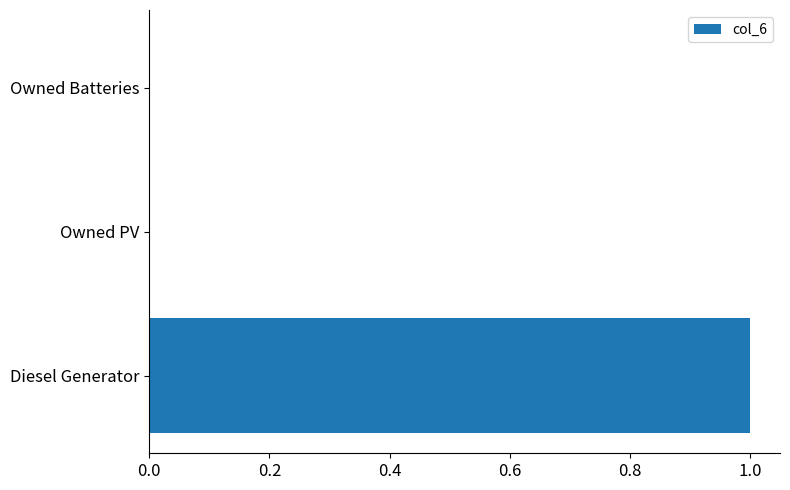

Between Diesel Generator and Owned PV, which is larger?

Diesel Generator